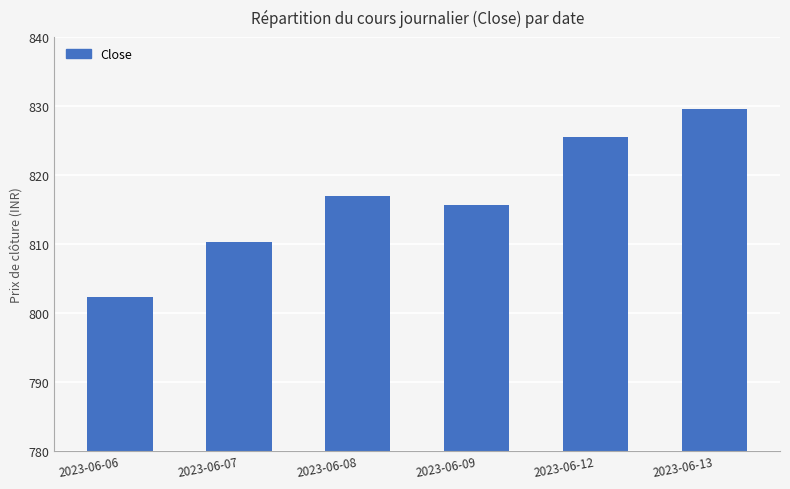

Which category has the lowest value across all series?

2023-06-06